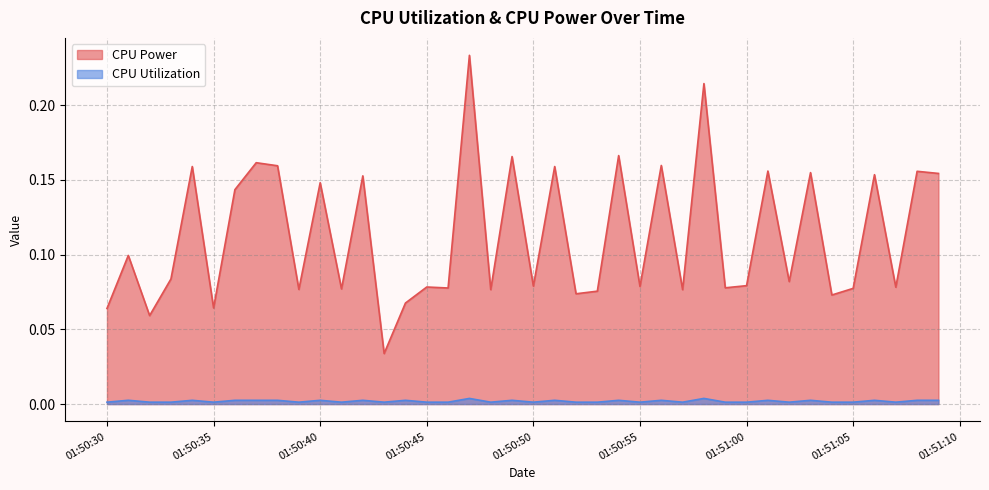

Between 2025-03-21 01:50:43 and 2025-03-21 01:50:47, which series saw the biggest shift?

CPU Power